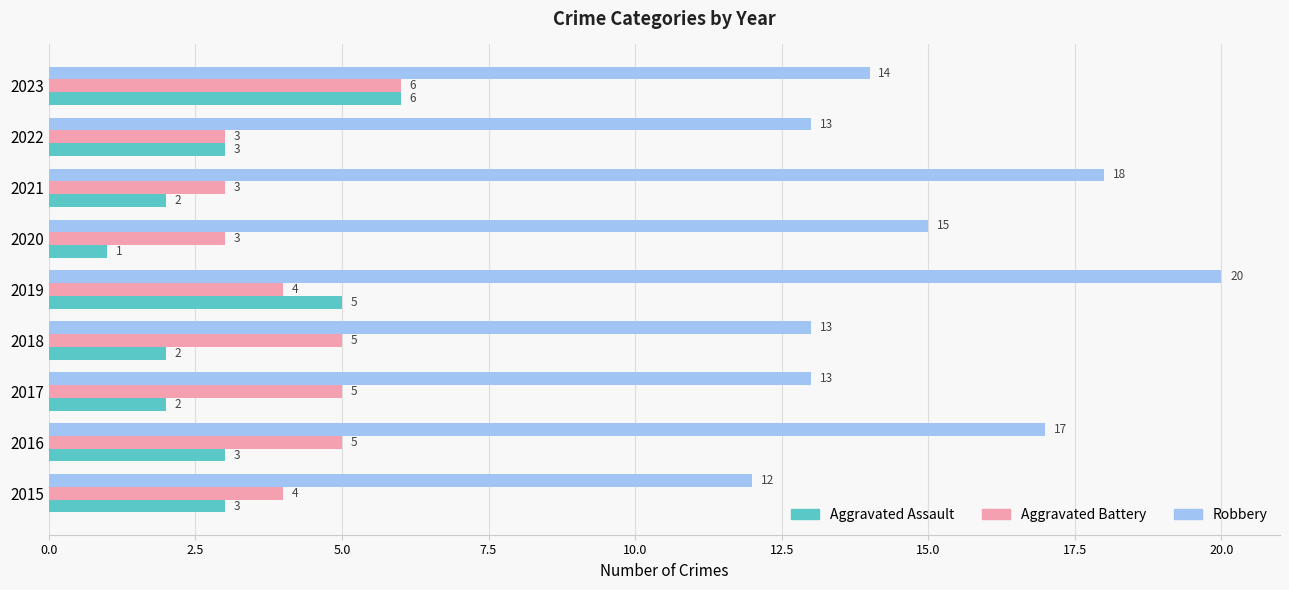

Is it true that Aggravated Assault equals 1 at 2018?

False